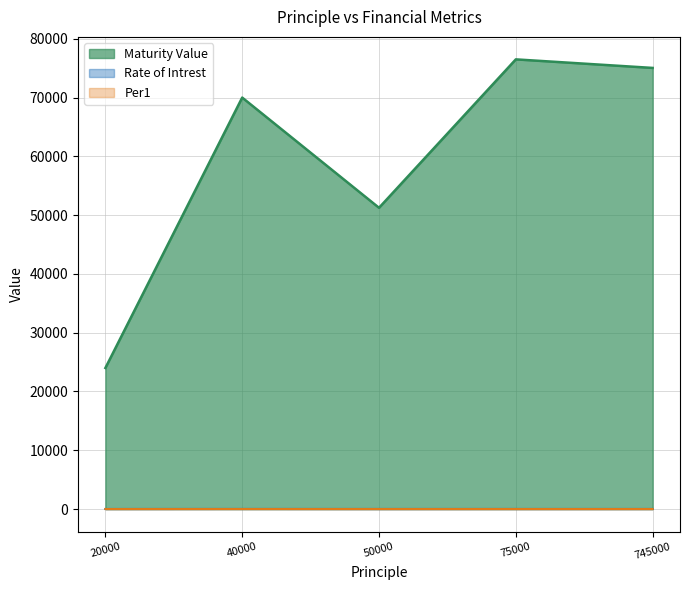

Is the value of Rate of Intrest at 745000 greater than the value of Per1 at 75000?

Yes